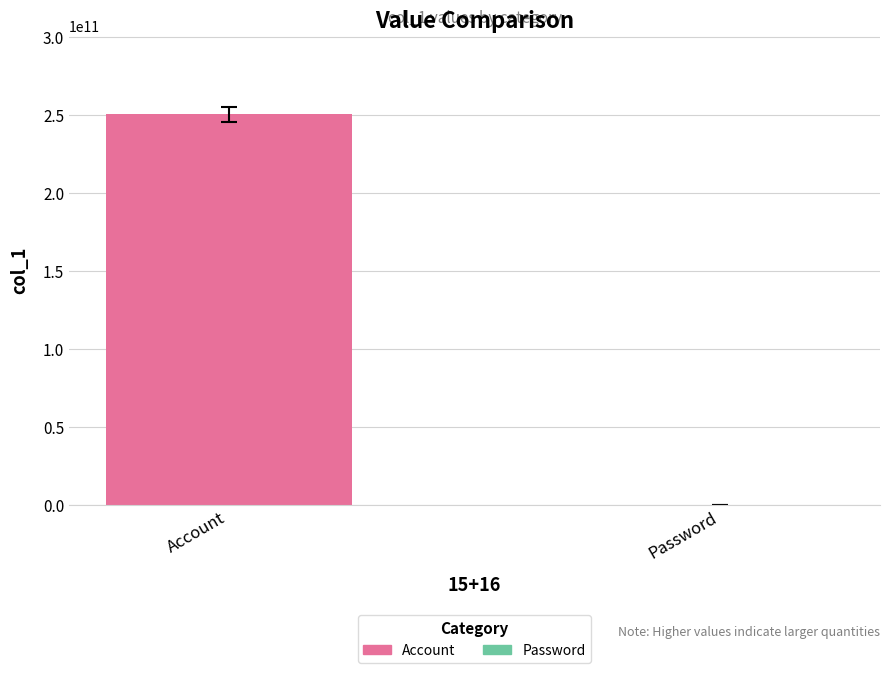

Rank the categories by value from highest to lowest.

Account, Password